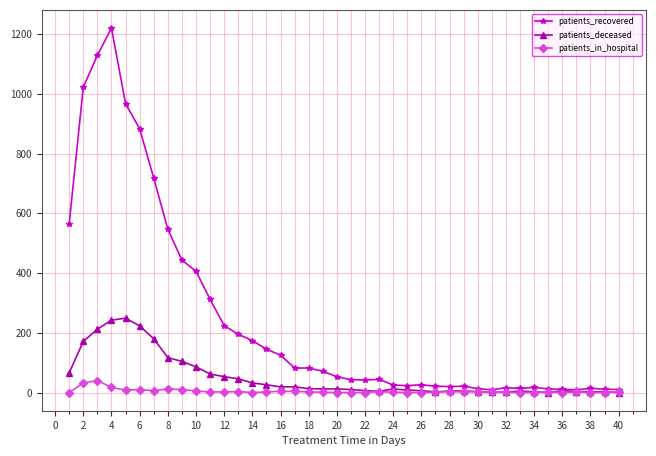

True or false: patients_in_hospital has more than 1 interior local peaks.

True